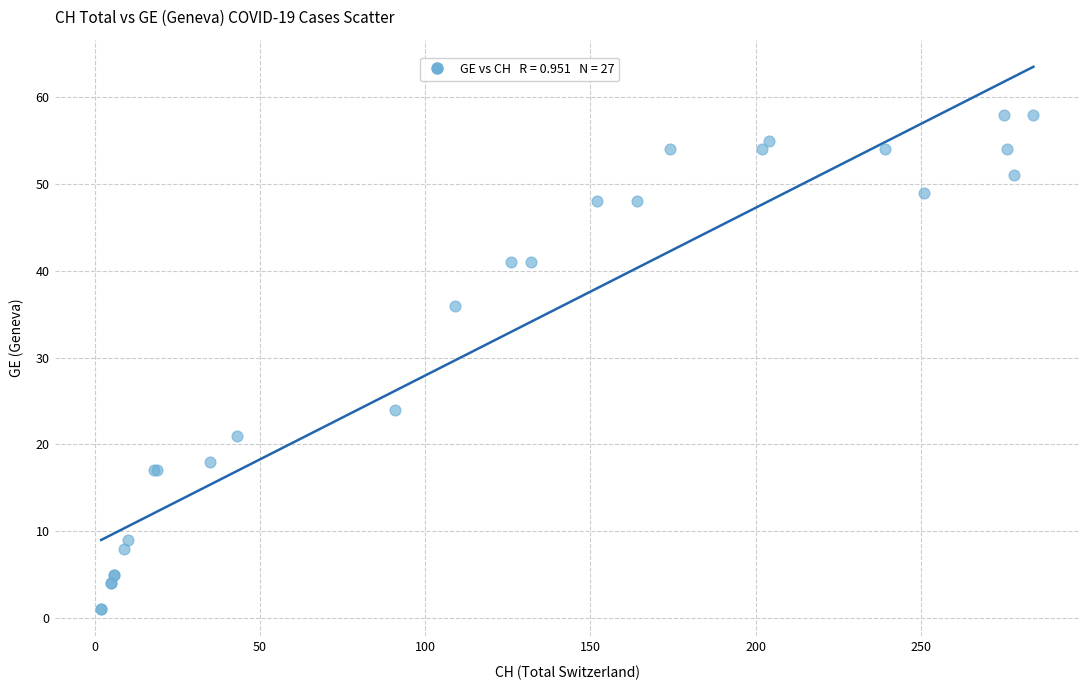

What Y value in the scatter plot is closest to 29?

24